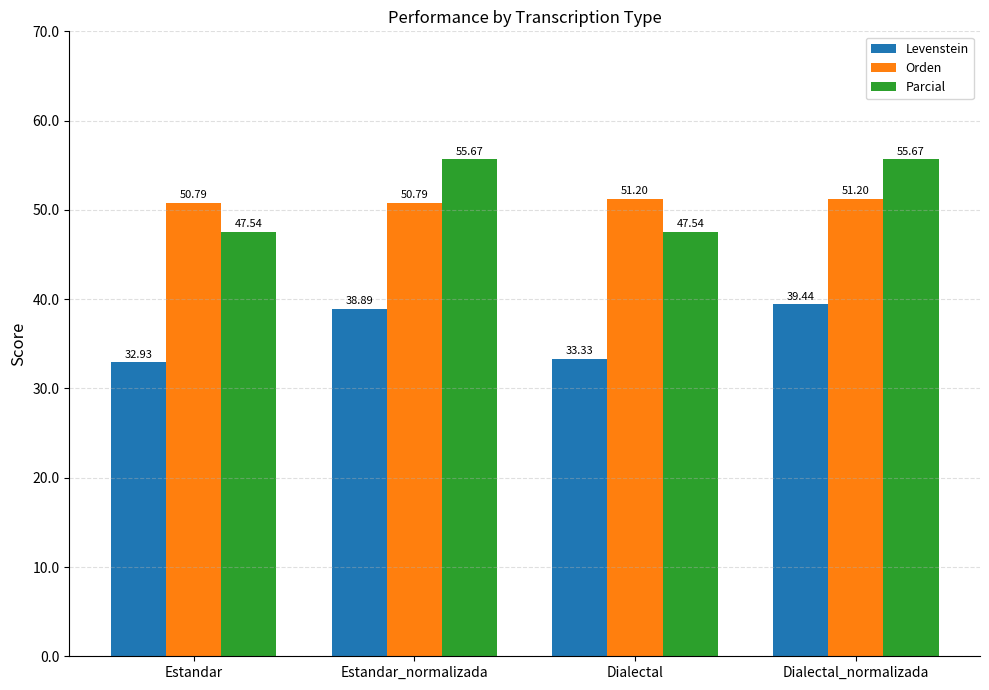

Reading left to right, transcribe all the data shown in this chart.

Levenstein: Estandar=32.9	Estandar_normalizada=38.9	Dialectal=33.3	Dialectal_normalizada=39.4
Orden: Estandar=50.8	Estandar_normalizada=50.8	Dialectal=51.2	Dialectal_normalizada=51.2
Parcial: Estandar=47.5	Estandar_normalizada=55.7	Dialectal=47.5	Dialectal_normalizada=55.7